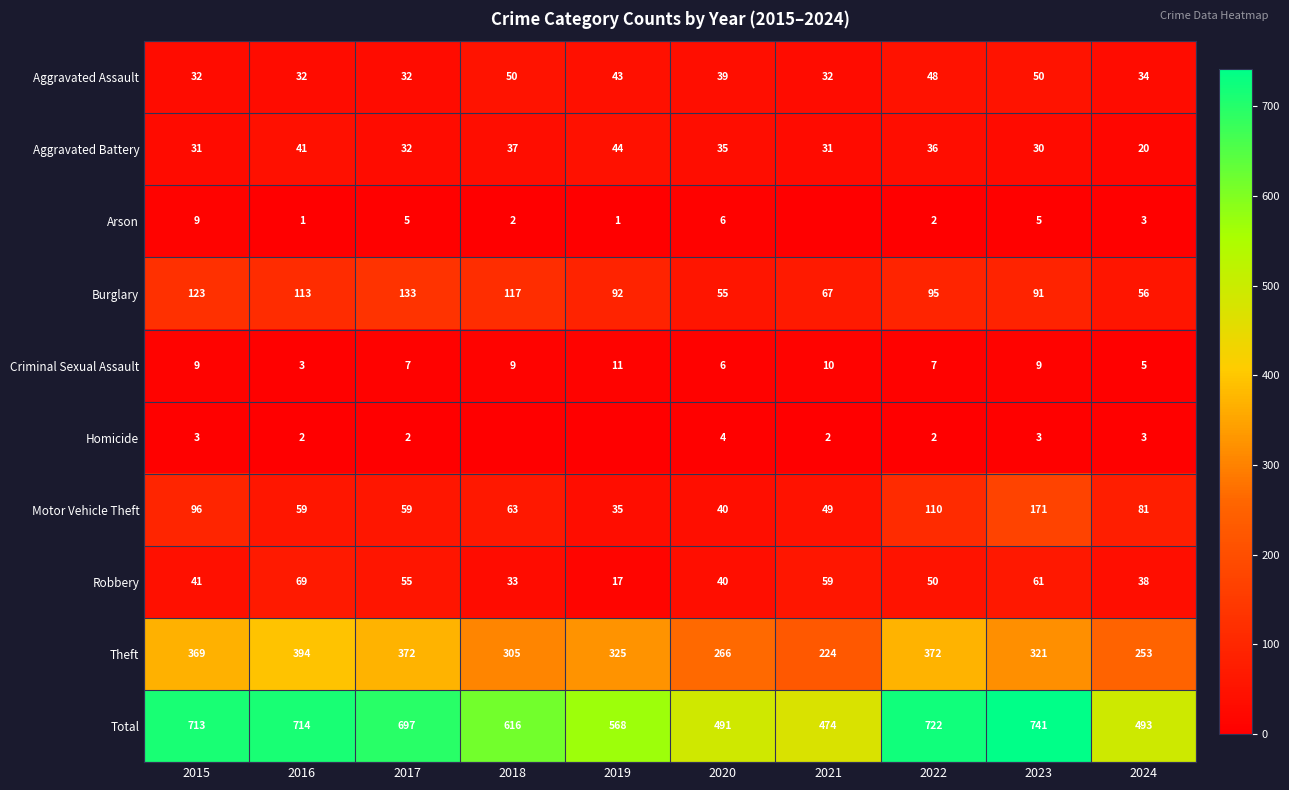

How many data points in Burglary are less than 95?

5